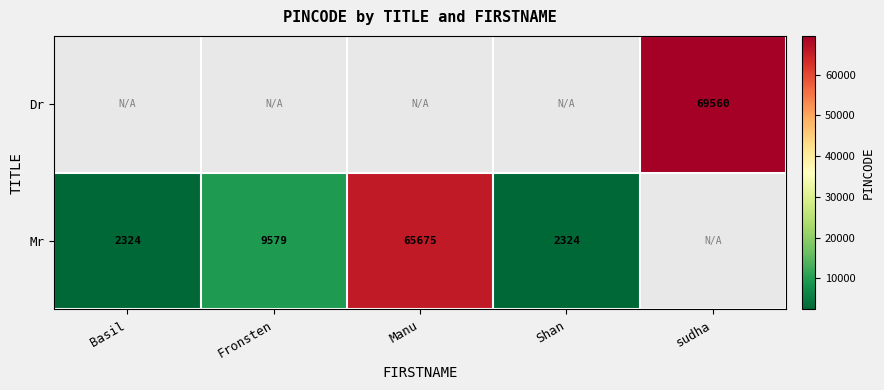

Which category has the lowest value across all series?

Basil